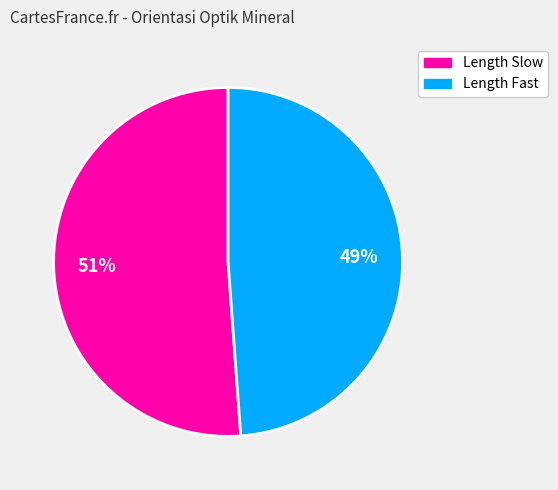

Does any single category account for the majority?

Yes